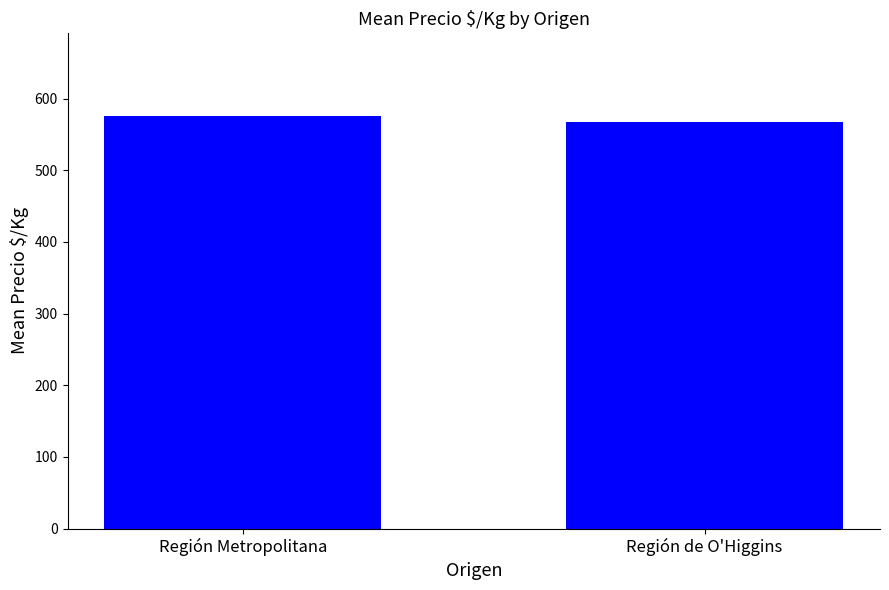

What is the sum of the values at Región Metropolitana and Región de O'Higgins?

1144